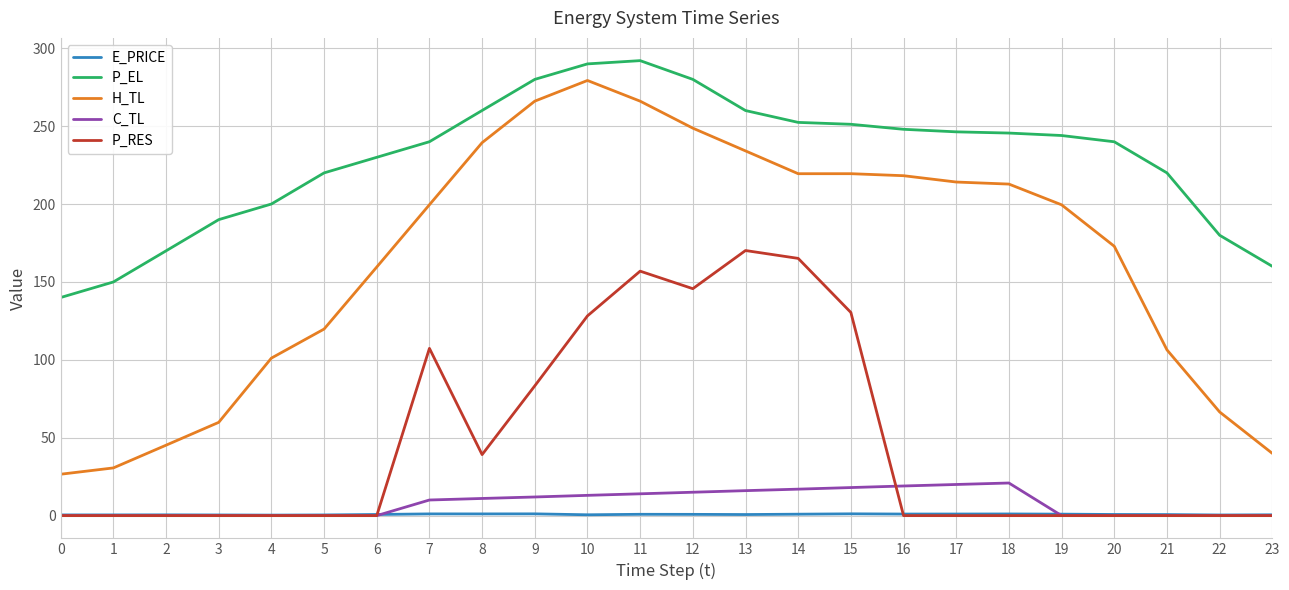

What is the greatest value displayed?

292.1